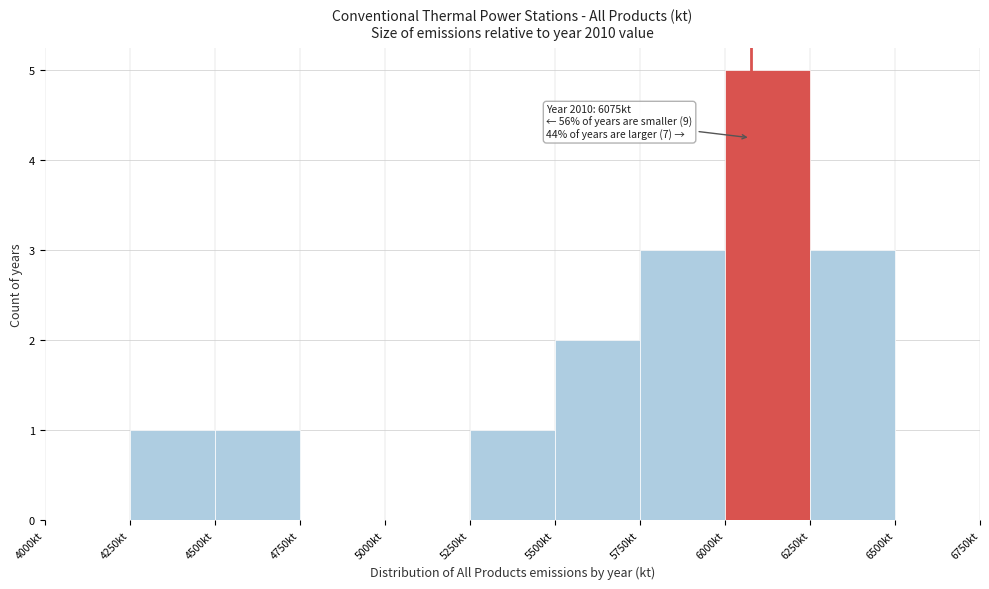

Which range on the x-axis has the tallest bar?

6000 to 6250